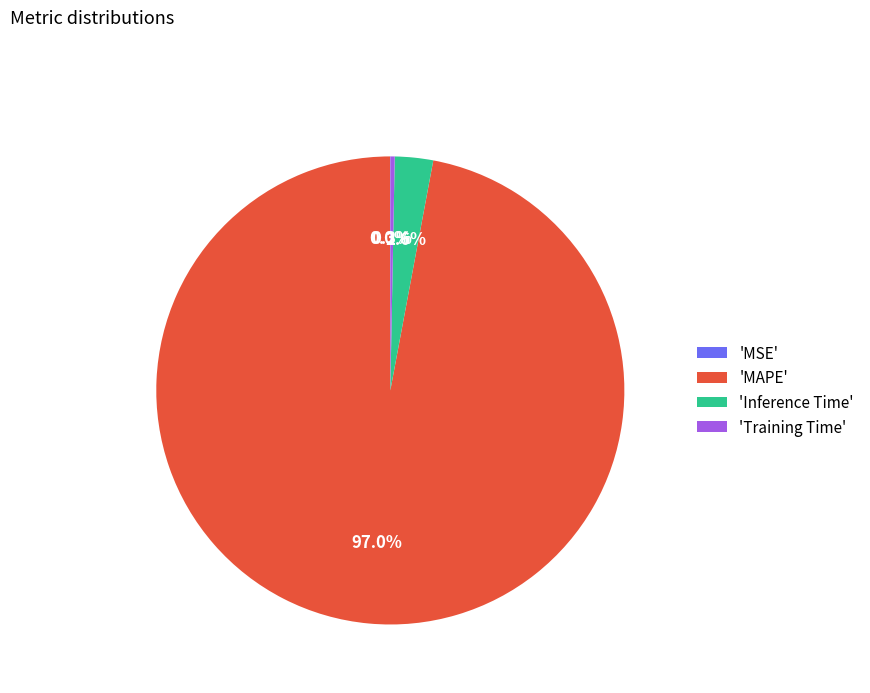

Is the sum of 'Training Time' and 'Inference Time' greater than half?

No